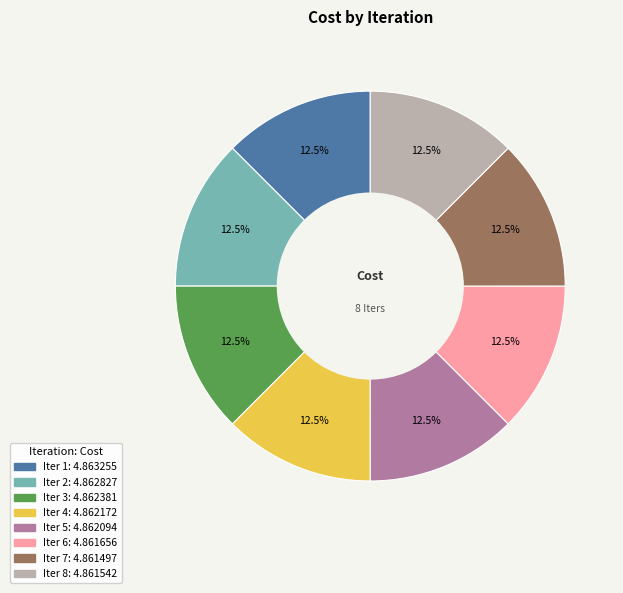

Is there any slice that represents more than half of the pie?

No